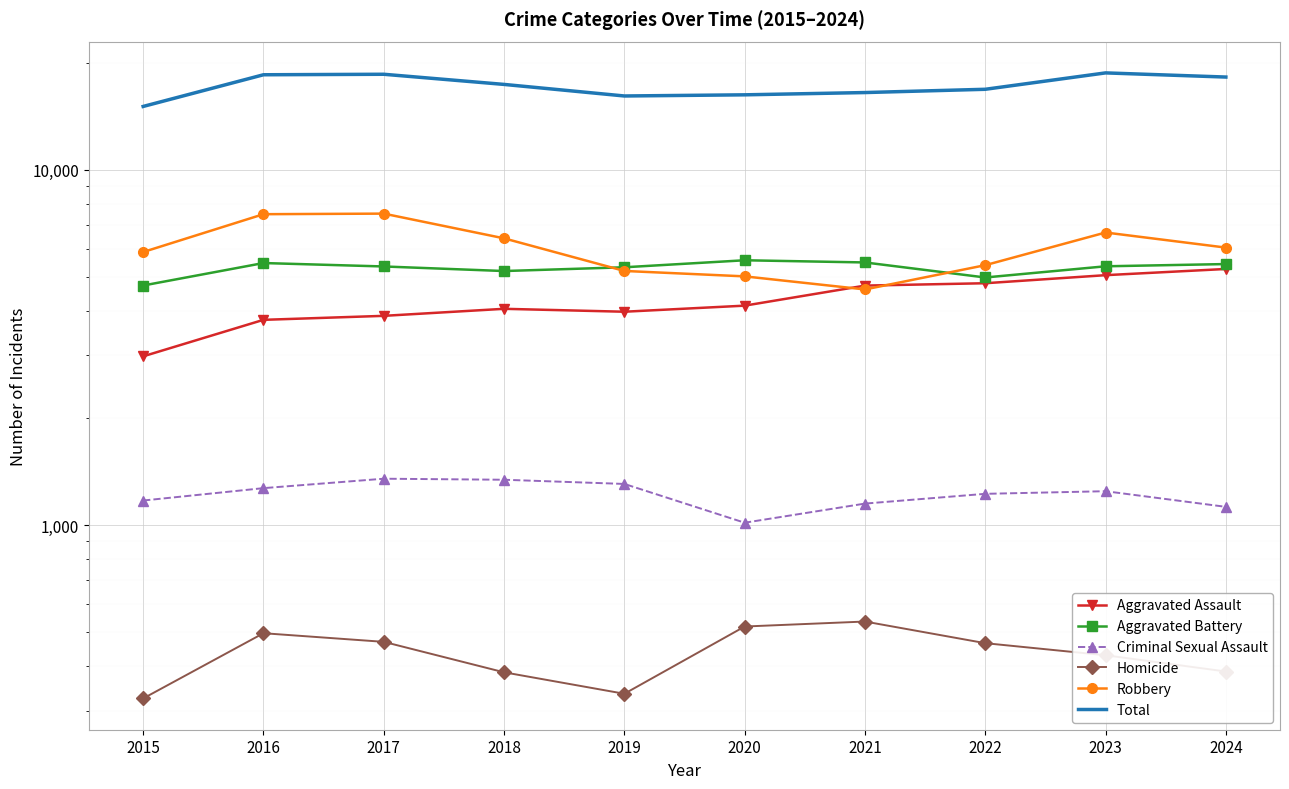

How many data points does each series have?

10